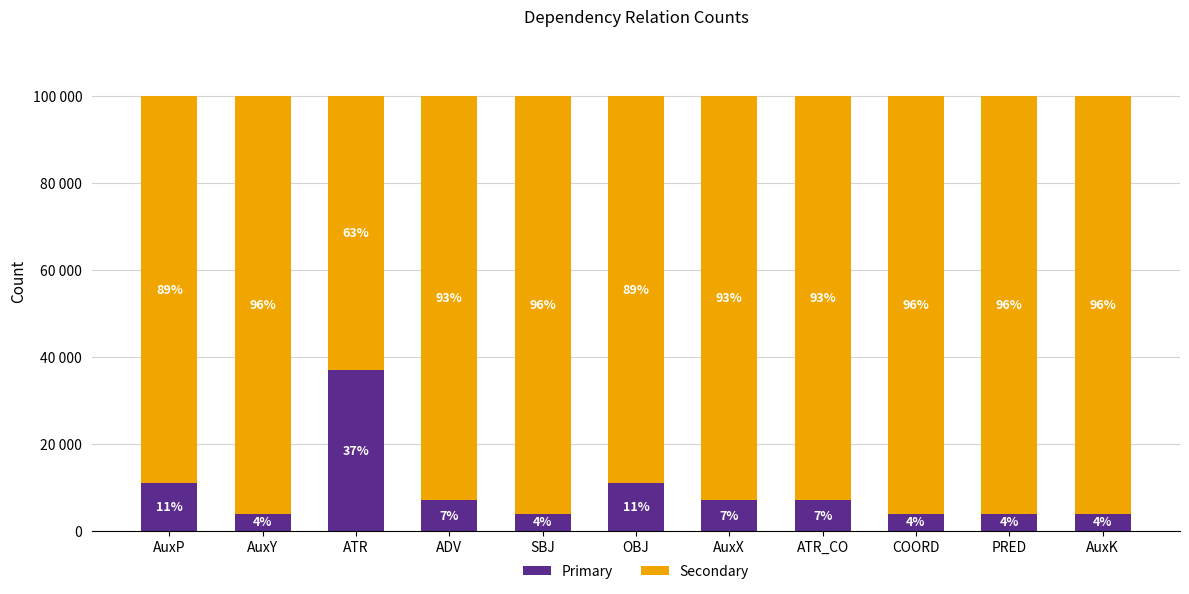

The value of Primary at AuxK is 4000. True or false?

True